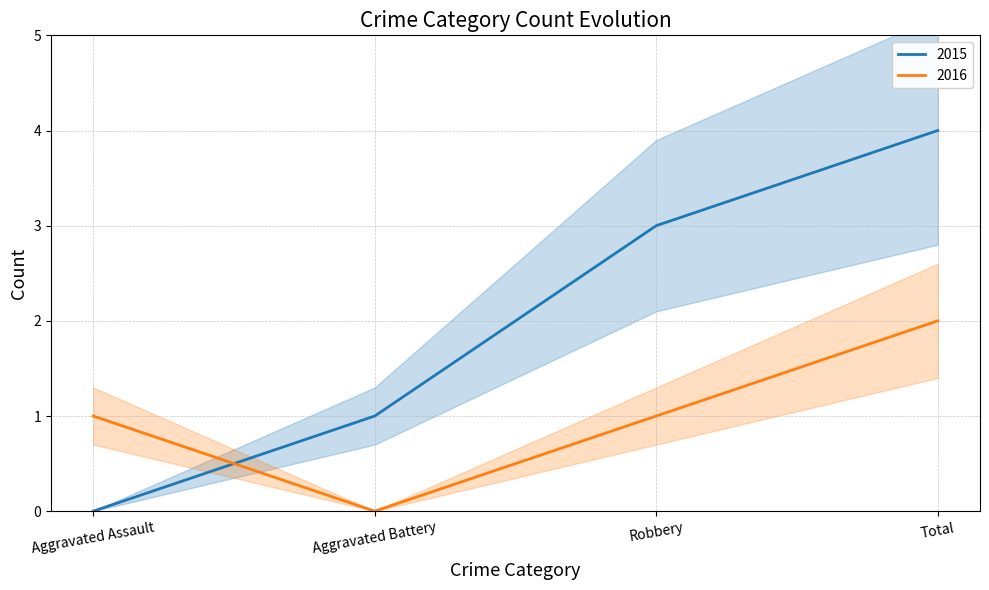

What is the sum of all 2016 values?

4